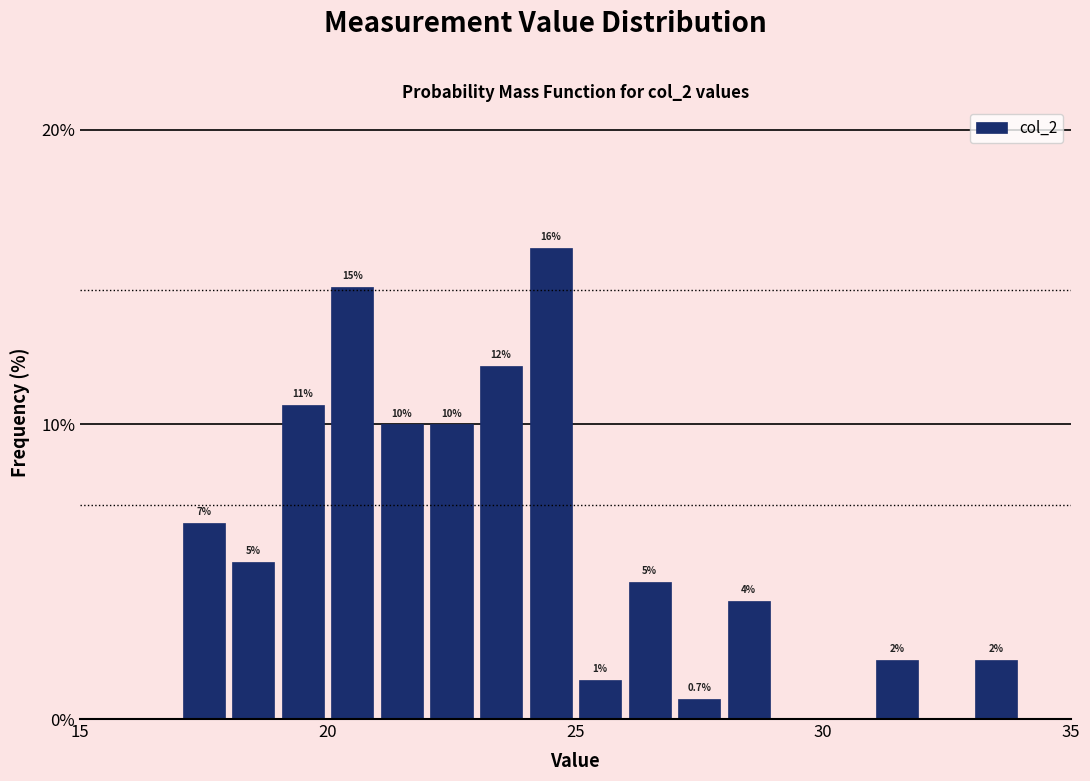

Read against the x-axis, roughly where is the centre of the tallest bar?

24.5